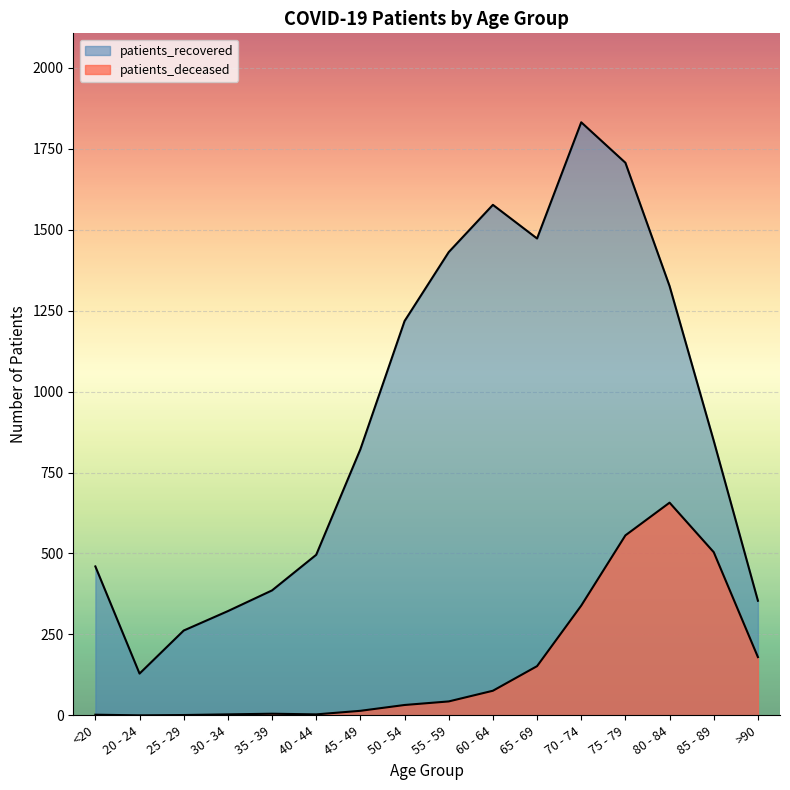

Read the patients_recovered value at 35 - 39, to the nearest 100.

400